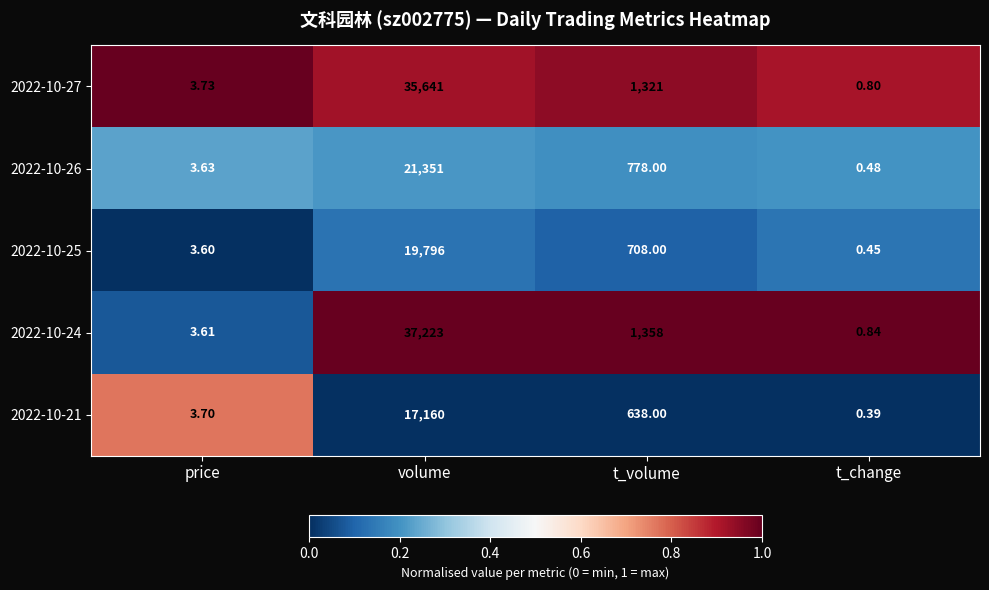

At which category is the sum across all series the highest?

volume